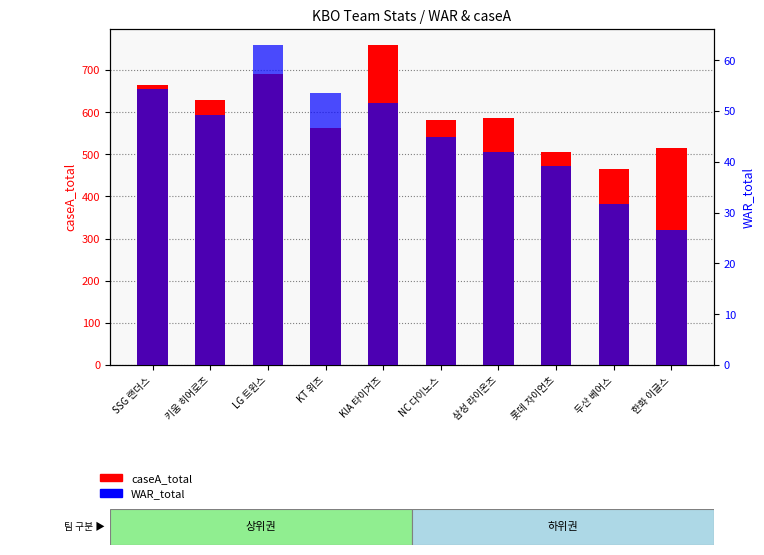

The WAR_total series shows 29.4 at 키움 히어로즈. True or false?

False